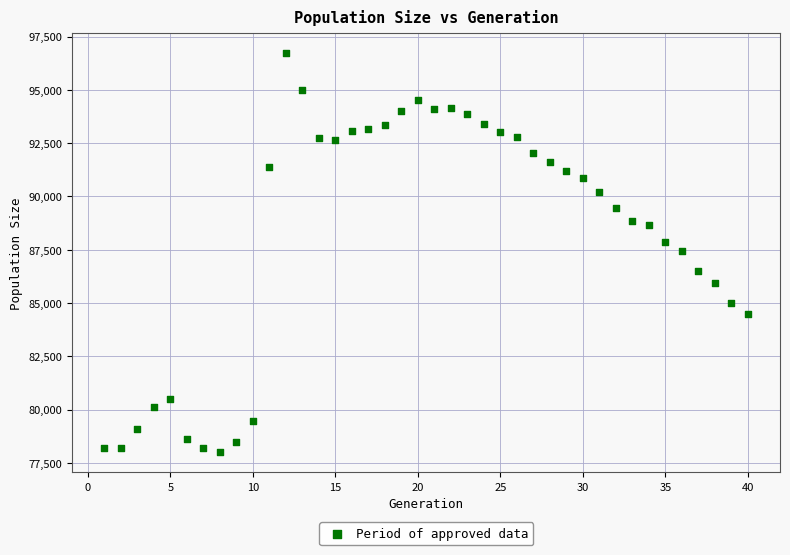

What is the range of X values (max minus min)?

39